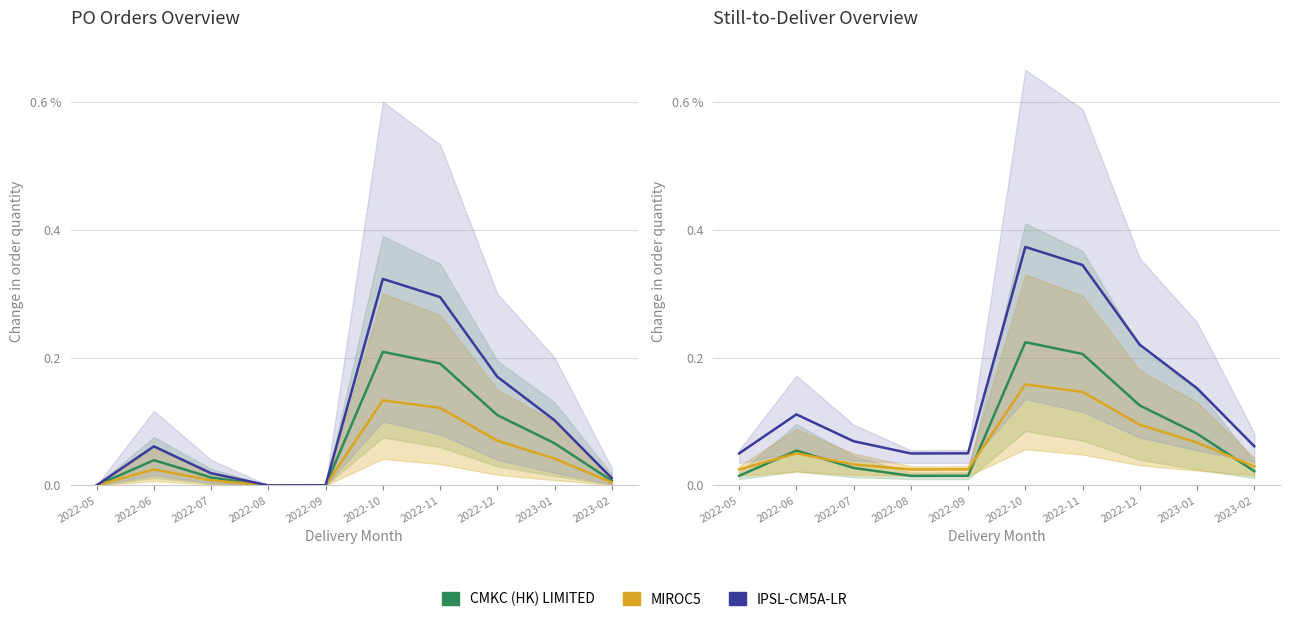

What is the average value of the IPSL-CM5A-LR series?

0.1